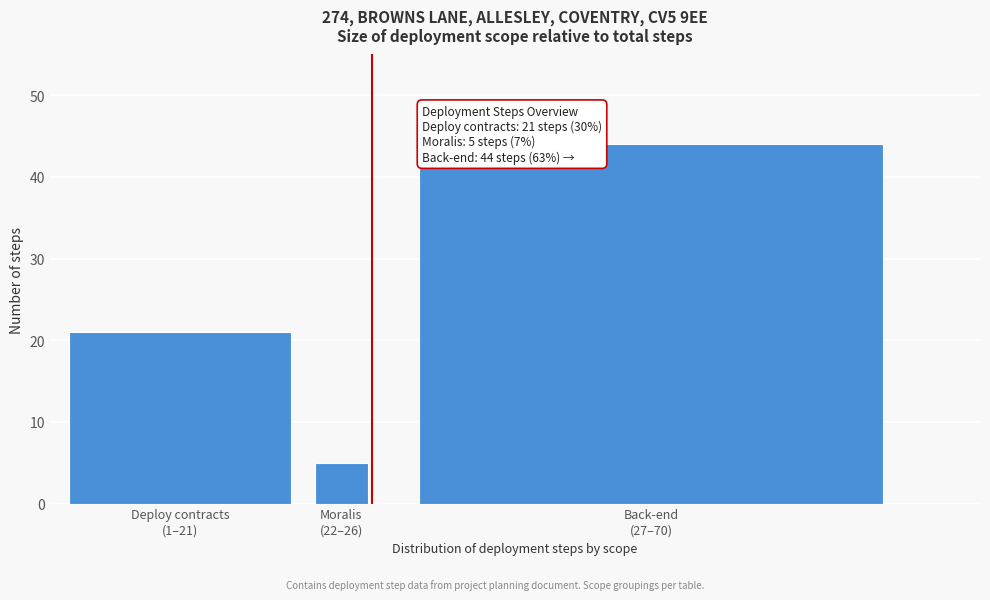

Reading left to right, transcribe all the data shown in this chart.

21	5	44